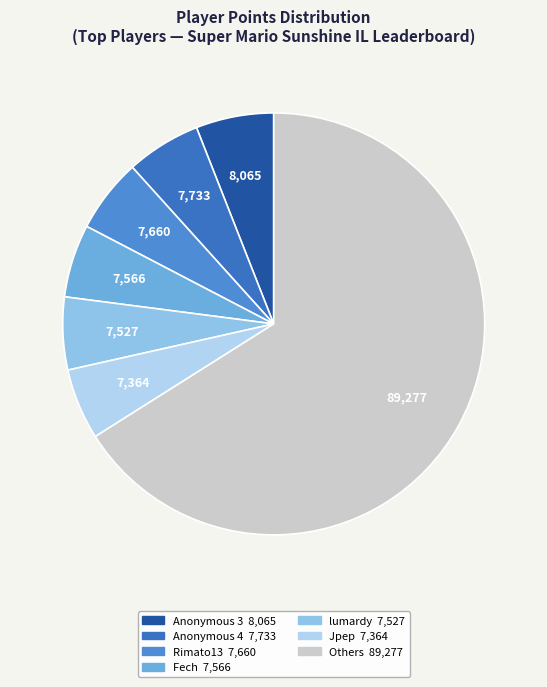

How many segments does this pie chart have?

7